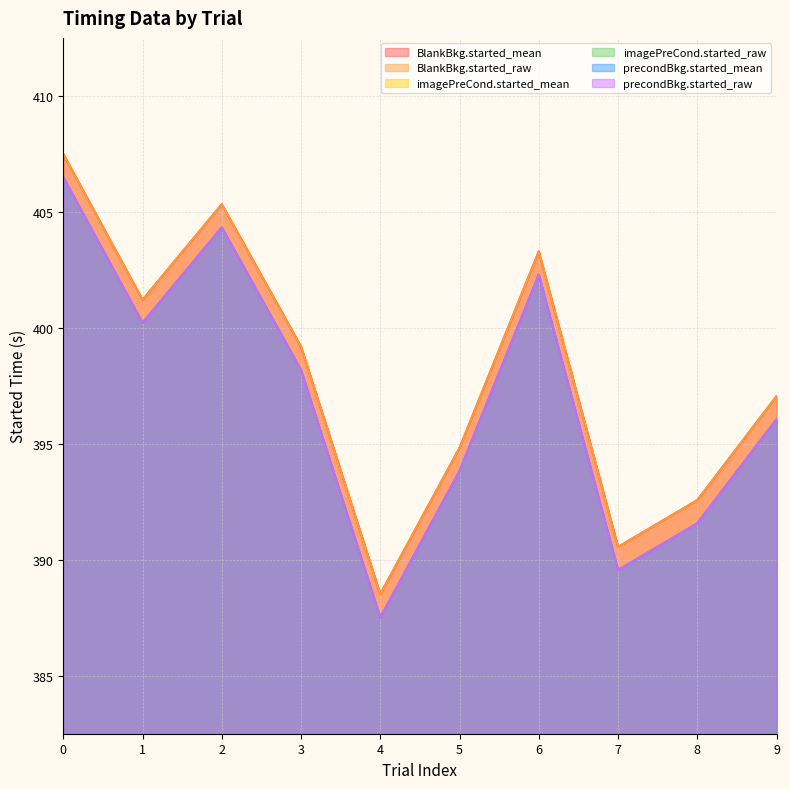

Where is the first local maximum for precondBkg.started_mean?

2